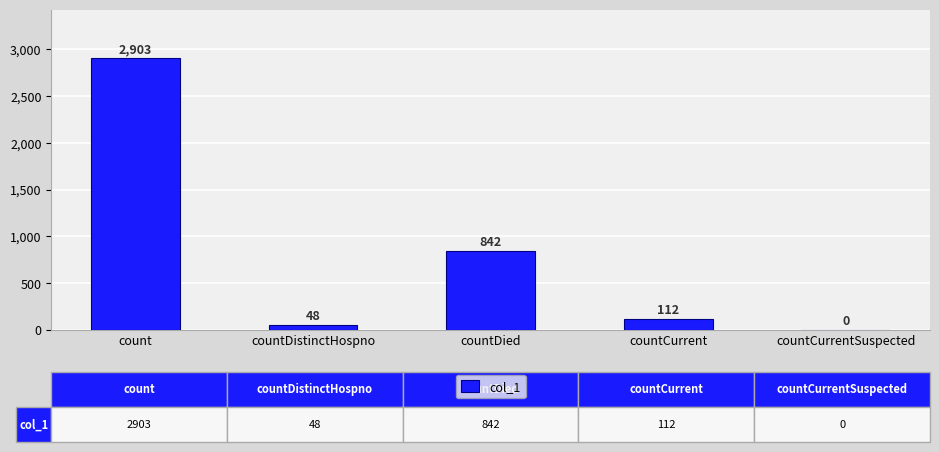

What is the change in value from countDied to countCurrent?

-730